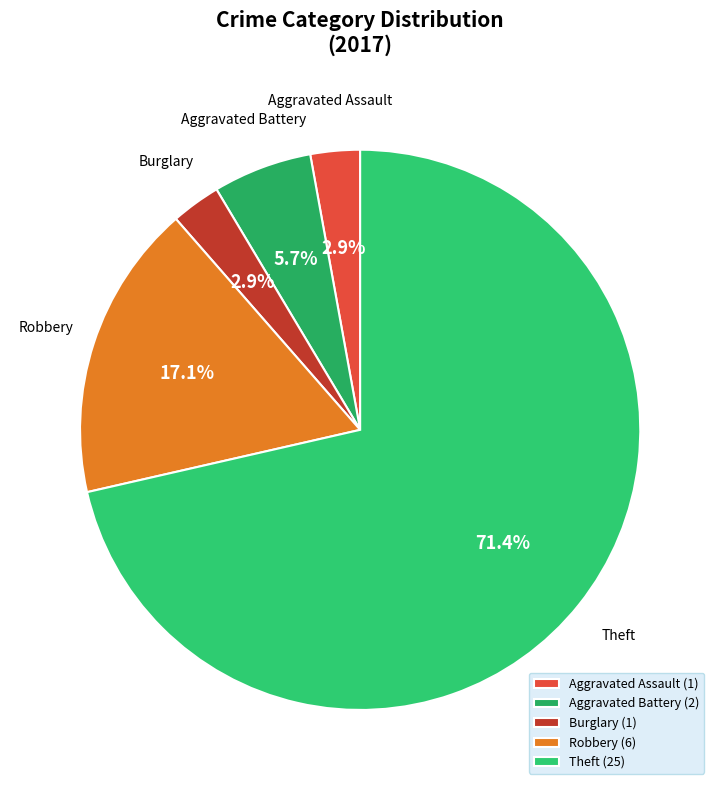

What is the total percentage of Aggravated Battery and Theft?

77.1%